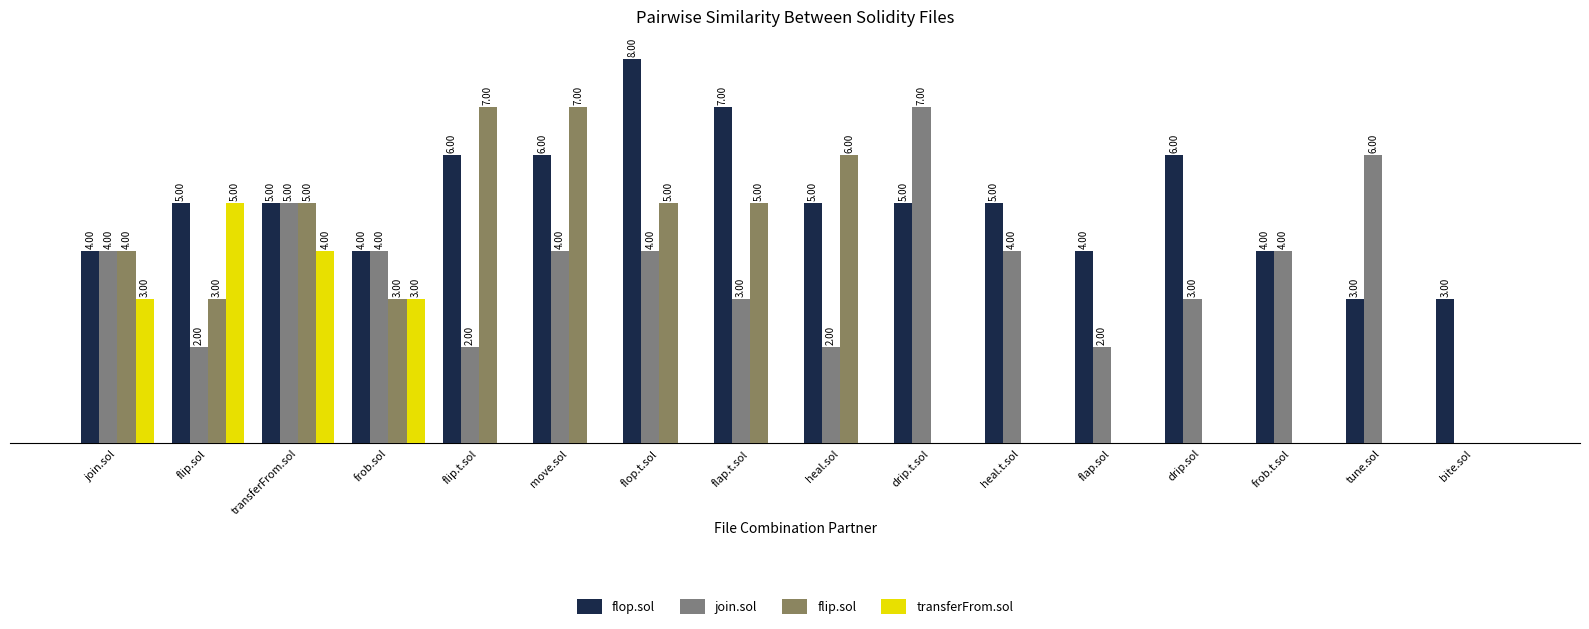

What position from the right is drip.sol?

4